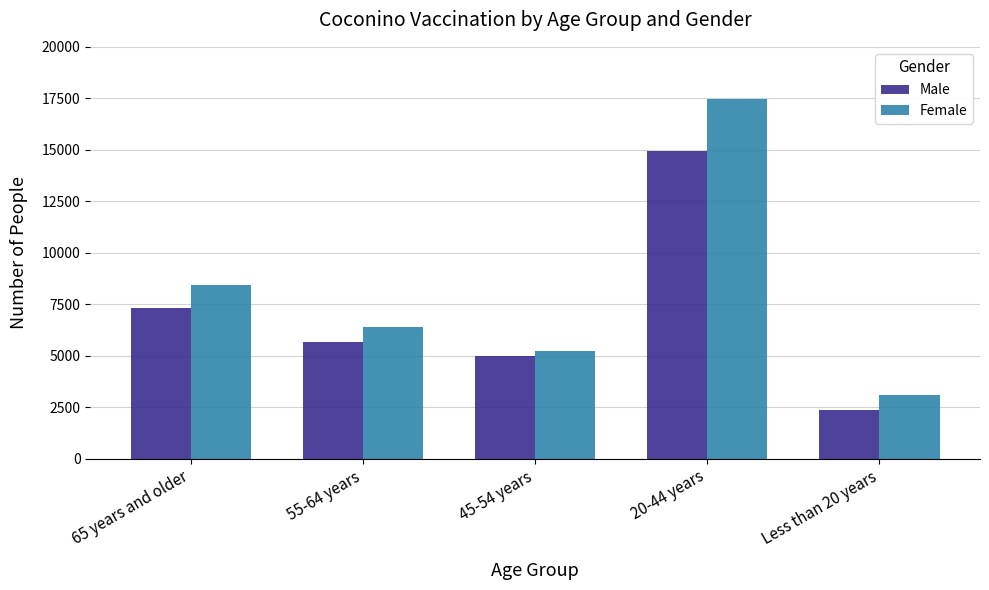

How many bars are there in total?

10